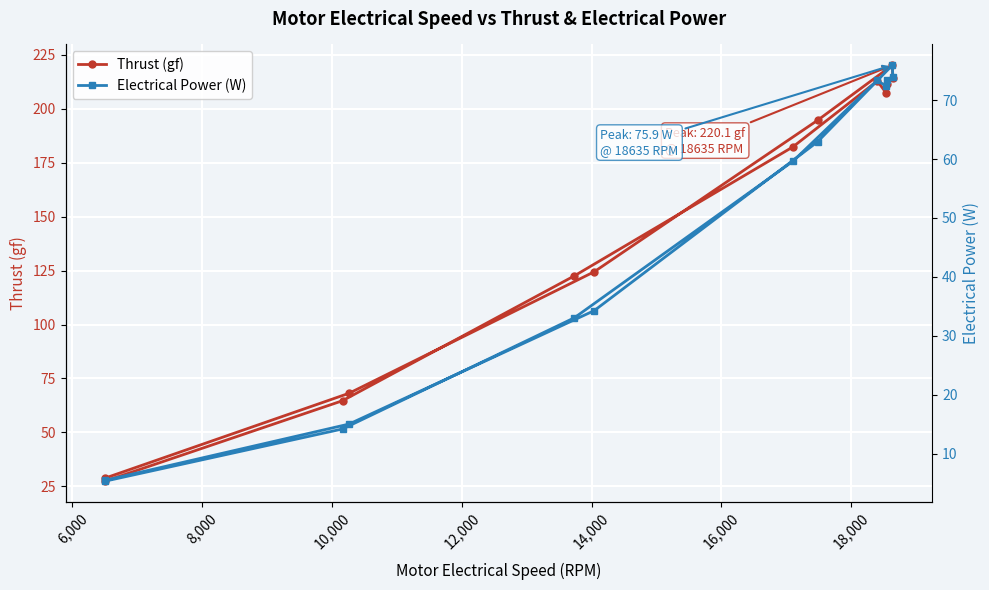

Rank the series at 12,000 from lowest to highest value.

Electrical Power (W), Thrust (gf)